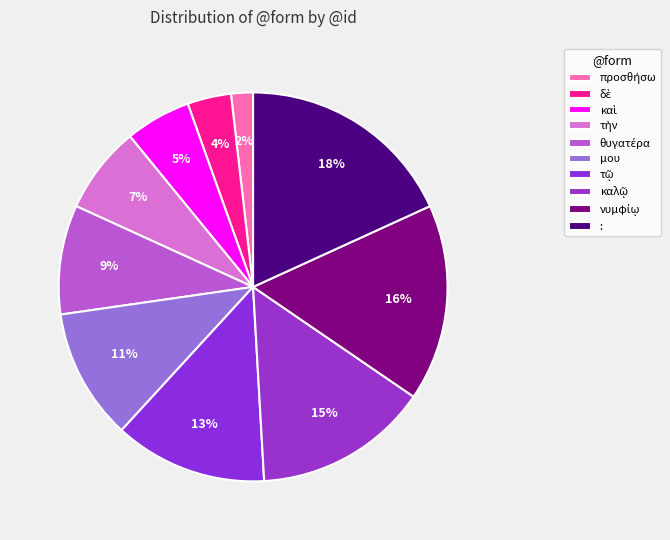

Does μου account for over 50% of the chart?

No